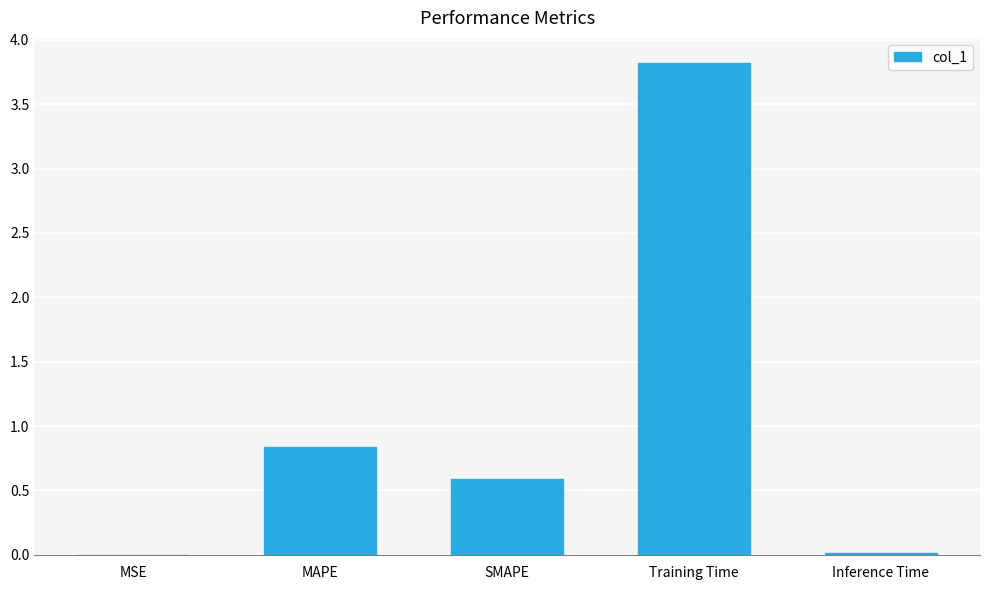

What is the change in value from MAPE to SMAPE?

-0.2